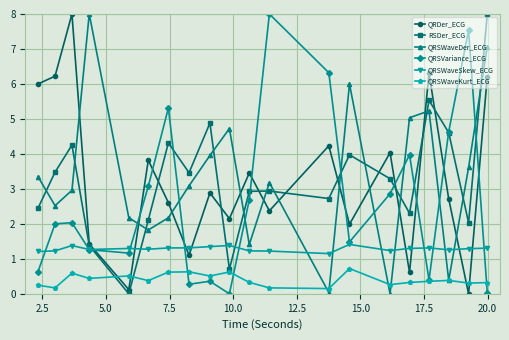

What is the value of the QRDer_ECG point at the 2nd from the left?

6.2